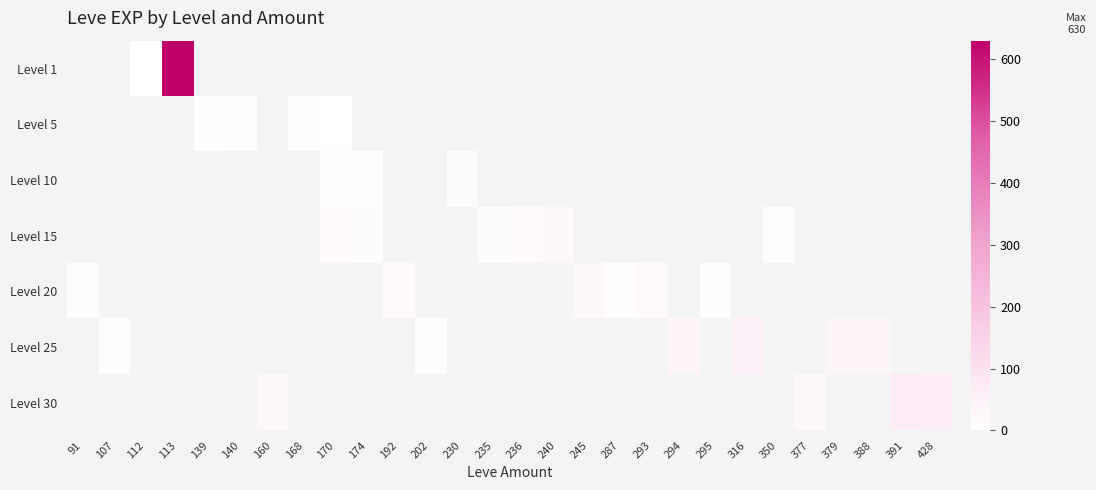

What is the approximate value of Level 20 at 91?

12.0